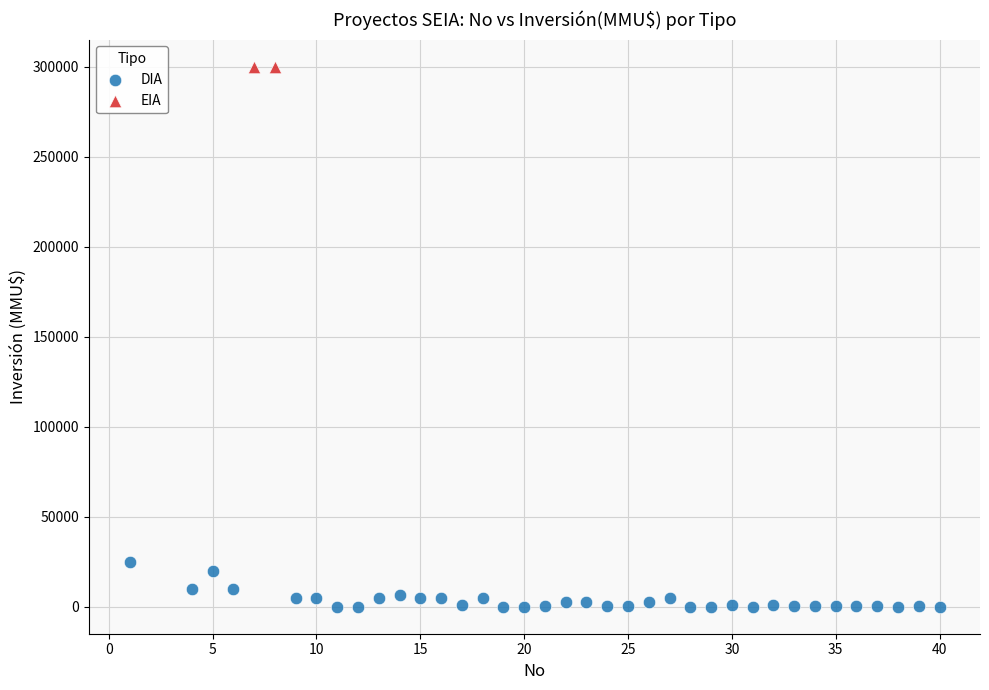

What are all the series names shown in the legend?

DIA, EIA